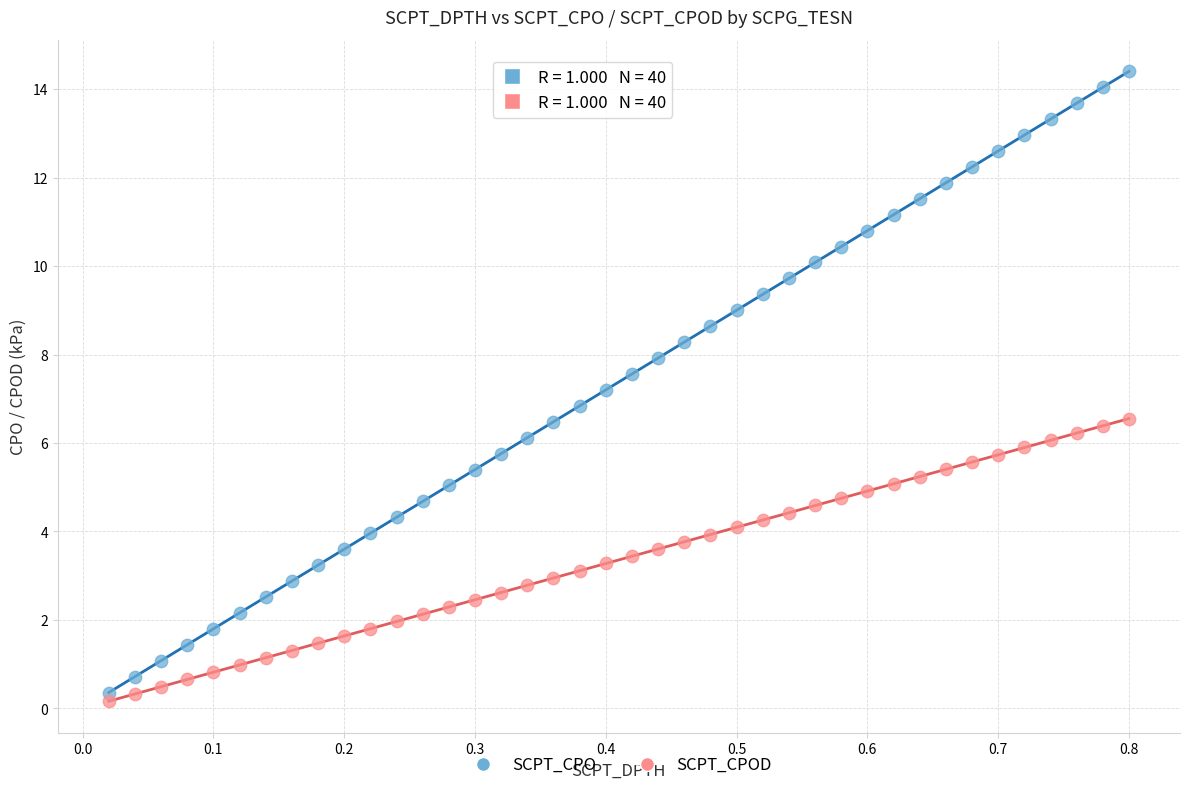

Which series has the largest Y range (max minus min)?

SCPT_CPO